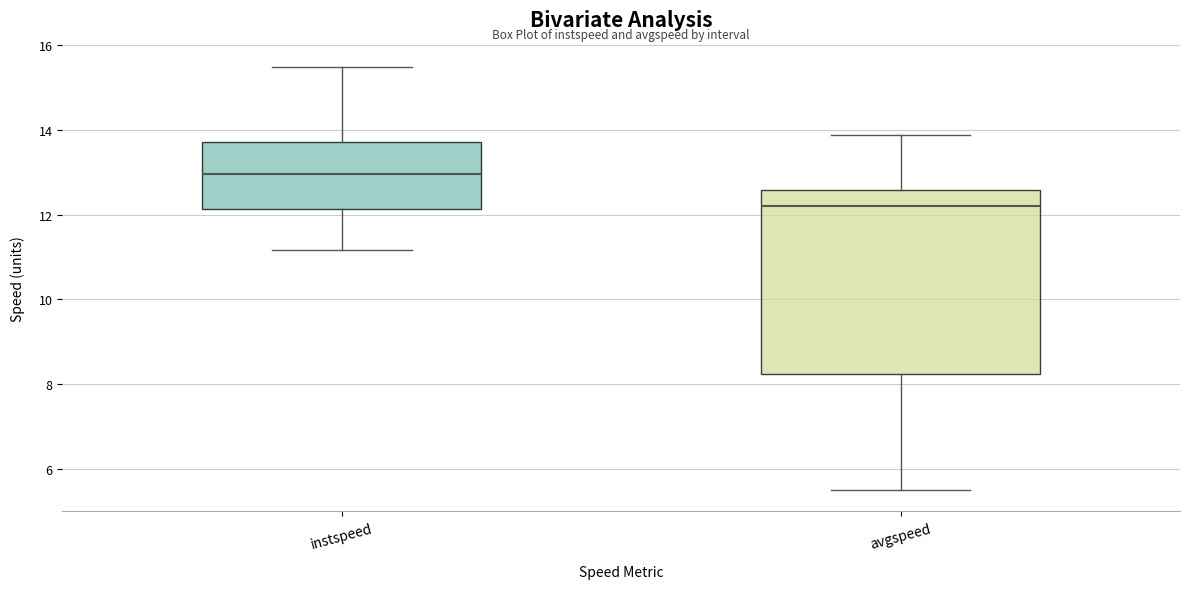

Which box's median line is the highest?

instspeed